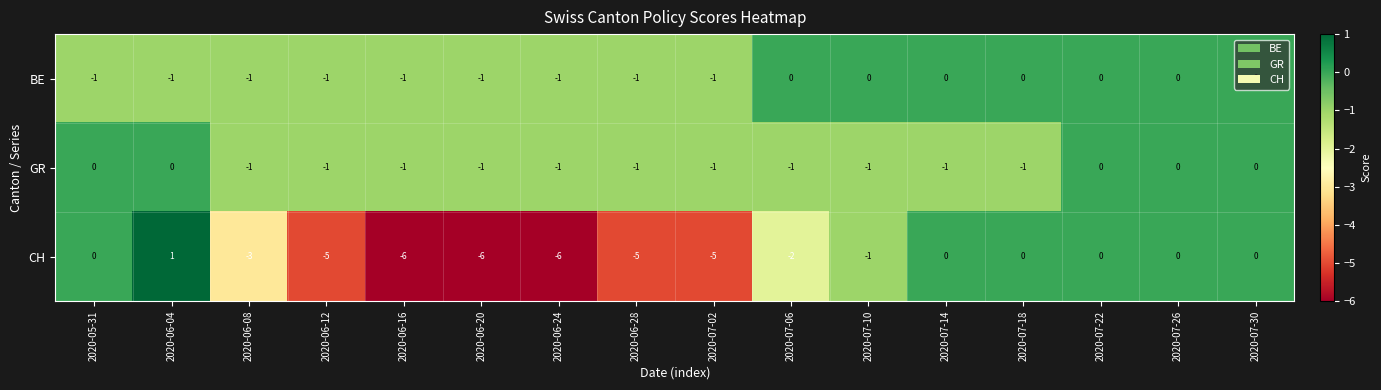

Which series changed the most between 2020-05-31 and 2020-07-26?

BE